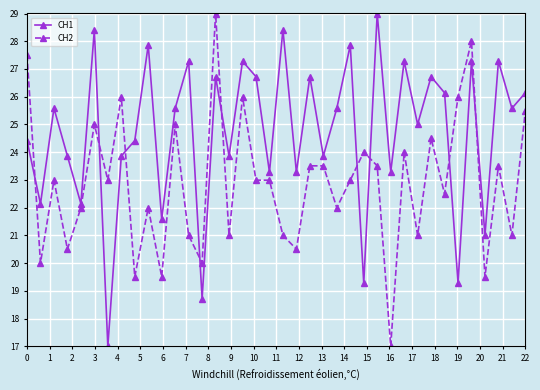

After their last crossing, which series has the higher values: CH2 or CH1?

CH1